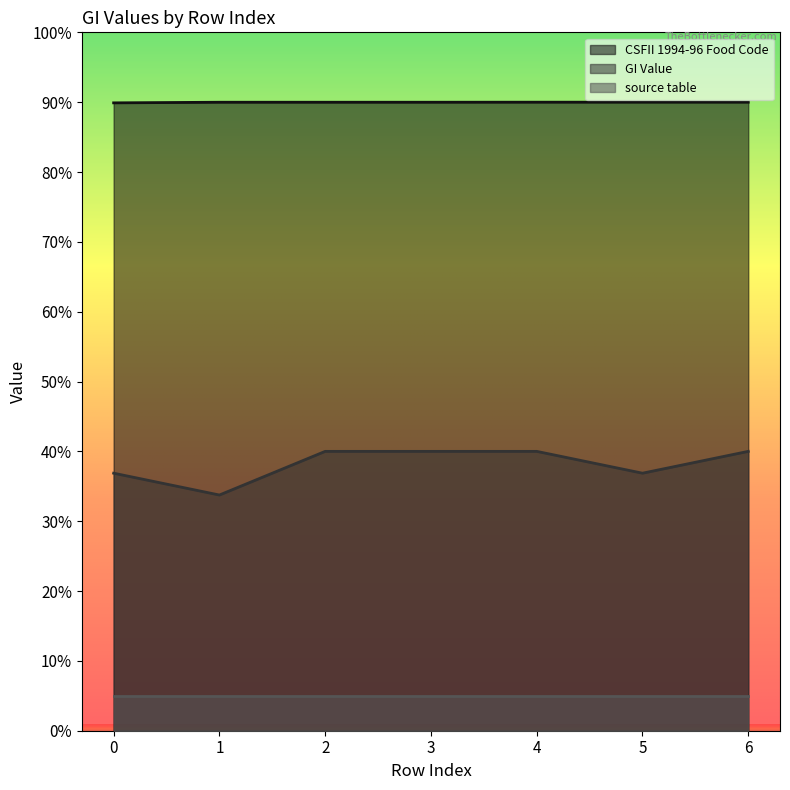

Which has a higher value, 6 or 5?

6